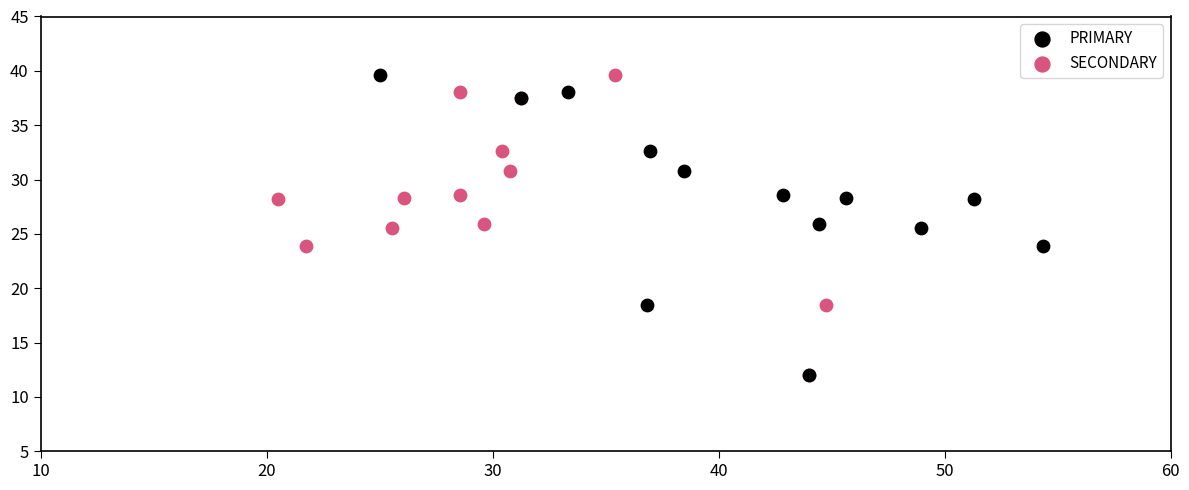

What are all the series names shown in the legend?

PRIMARY, SECONDARY